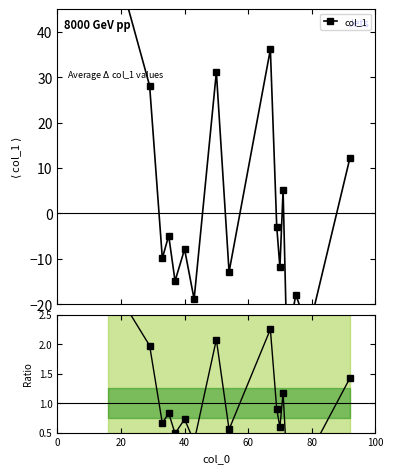

How many interior local valleys does the Ratio to mean series have?

7